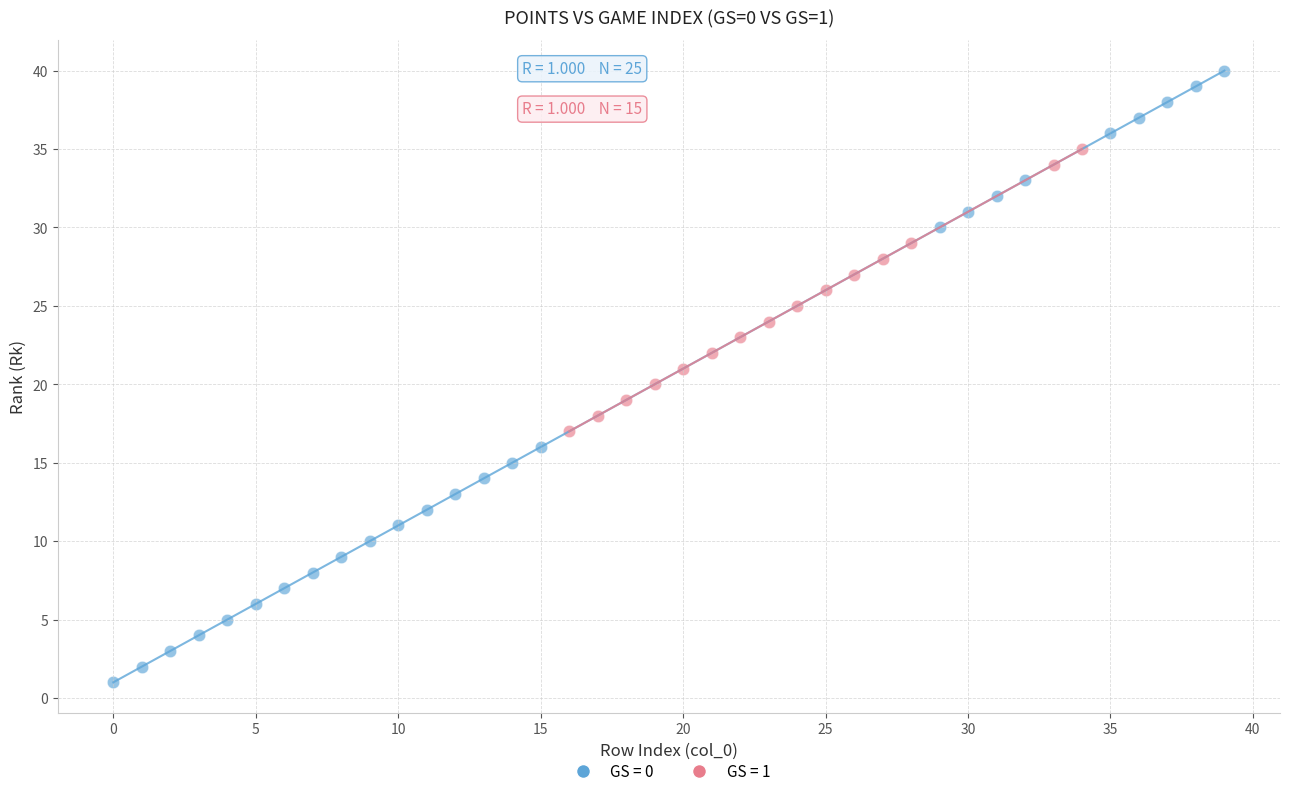

What are all the series names shown in the legend?

GS = 0, GS = 1